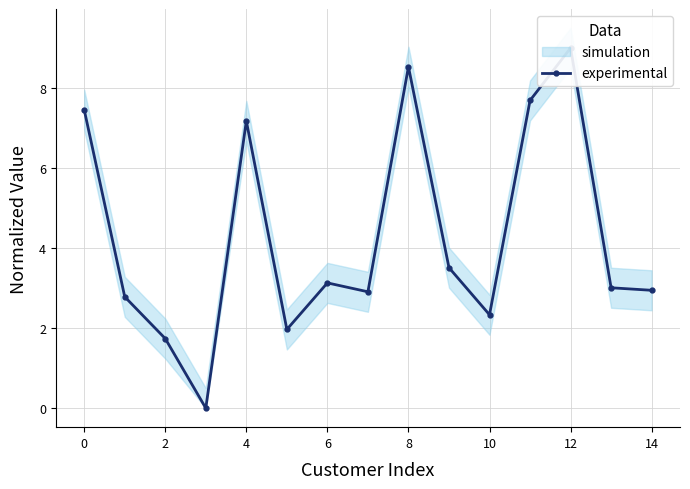

How many values are above zero?

14